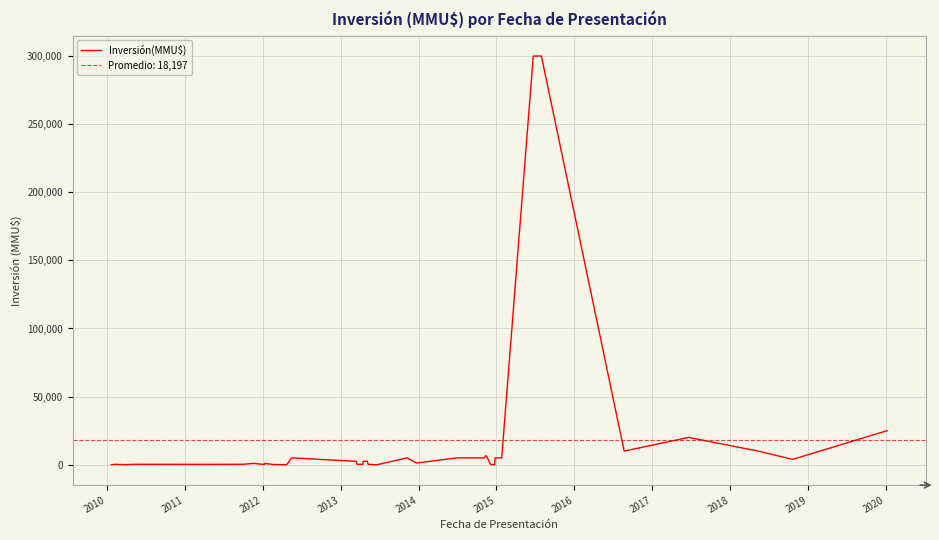

How many values exceed 1200?

19